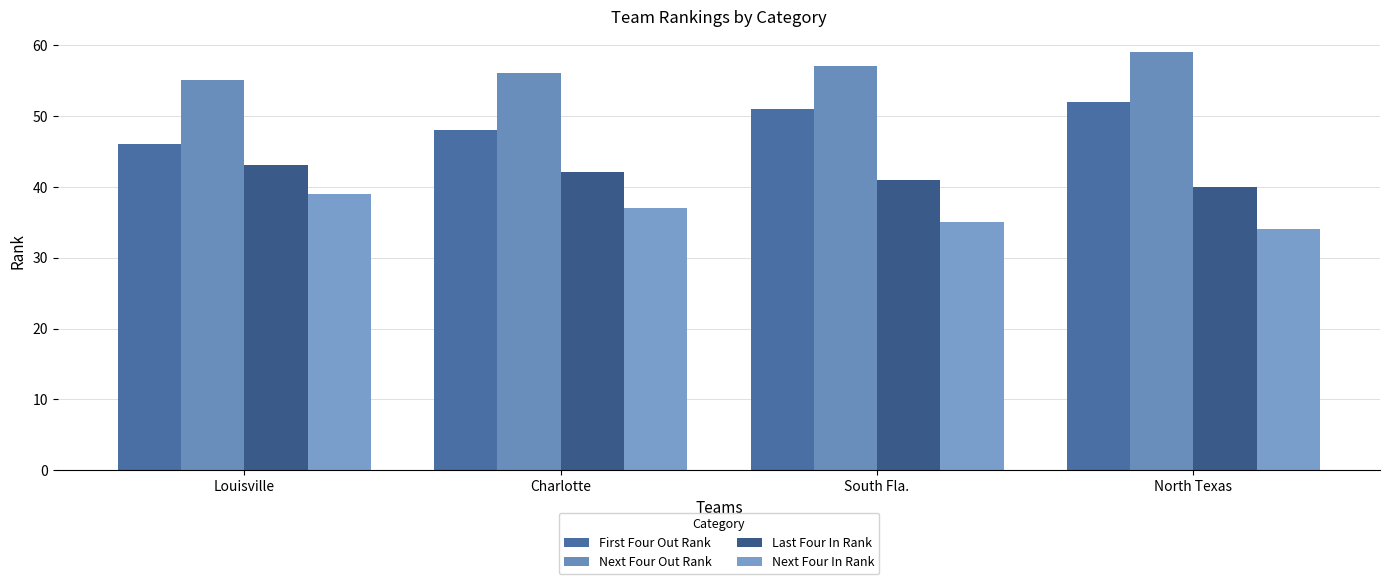

What is the sum of the Next Four In Rank values at Louisville and South Fla.?

74